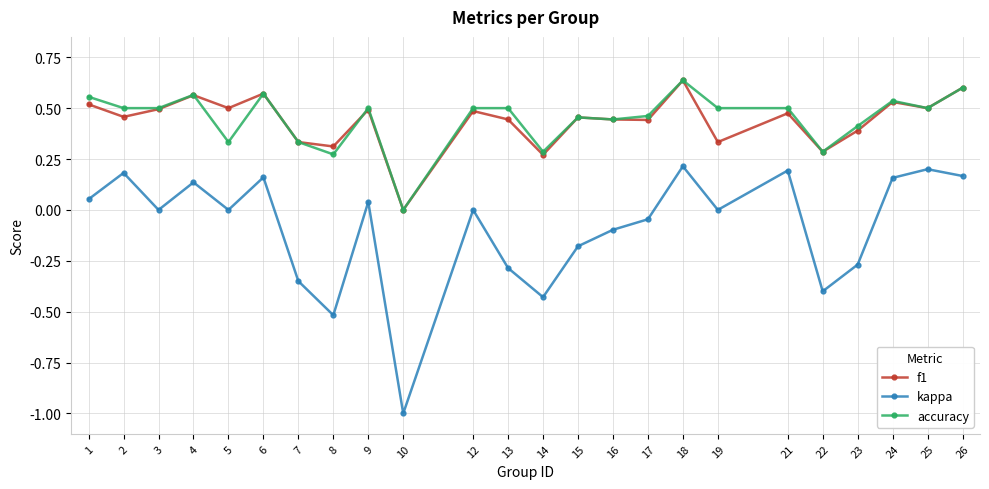

Which series has the largest range (max minus min)?

kappa